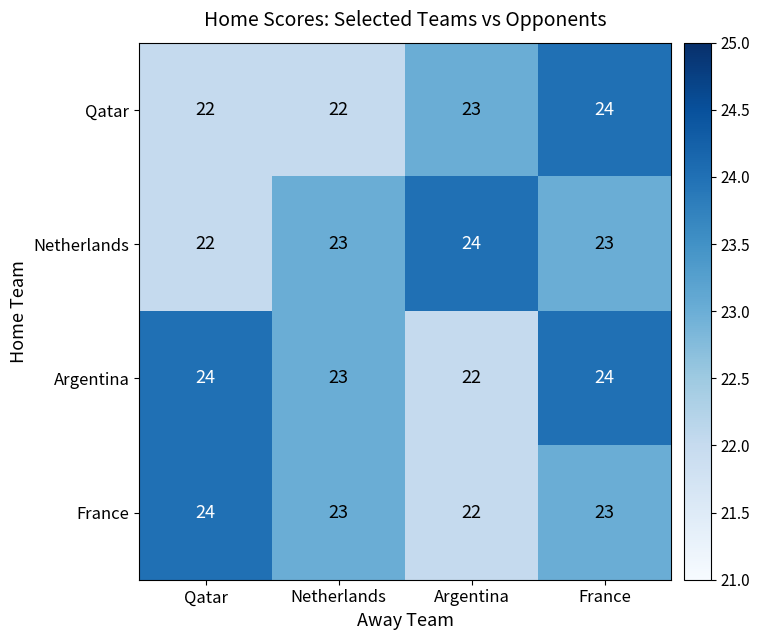

What is the total value across all series at Netherlands?

91